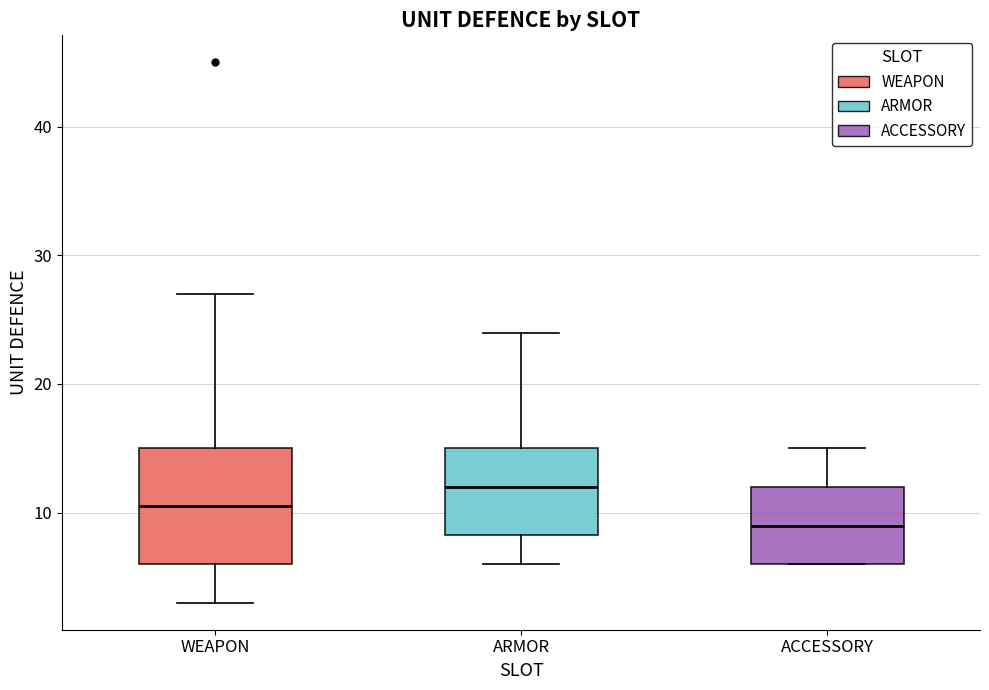

Which box's median line is the highest?

ARMOR